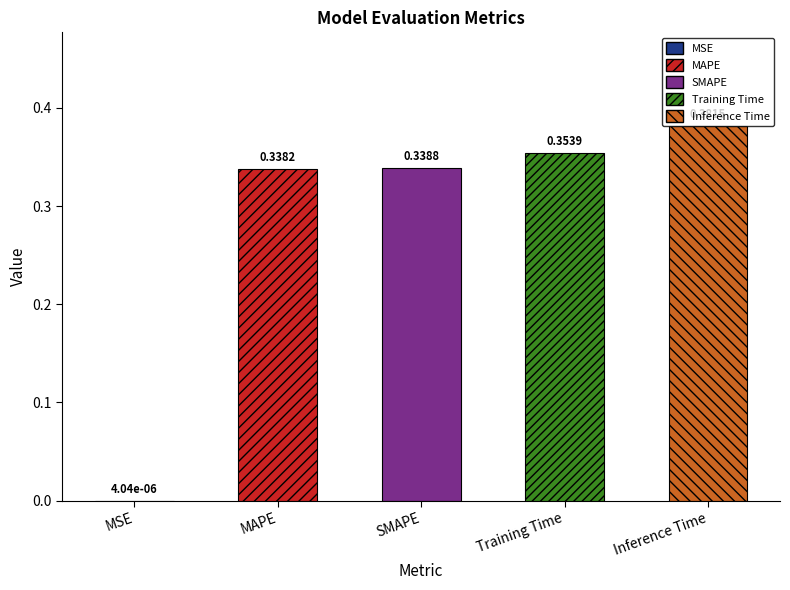

Are the bars horizontal?

No